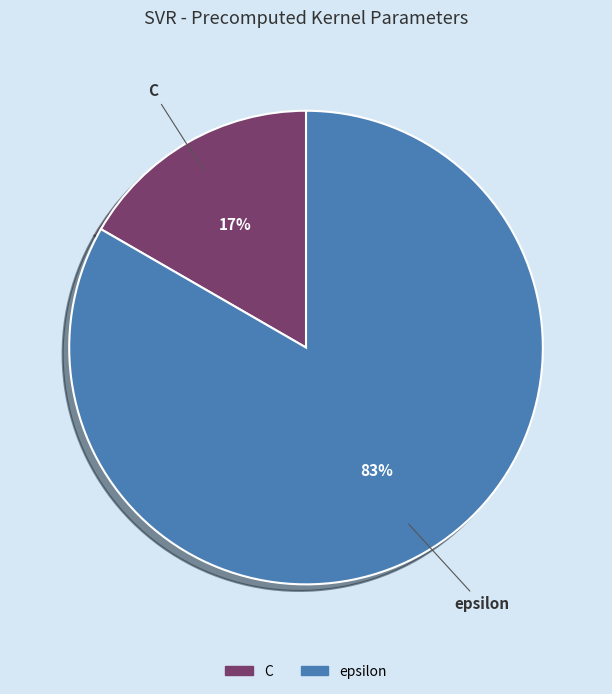

Which has a higher value, epsilon or C?

epsilon